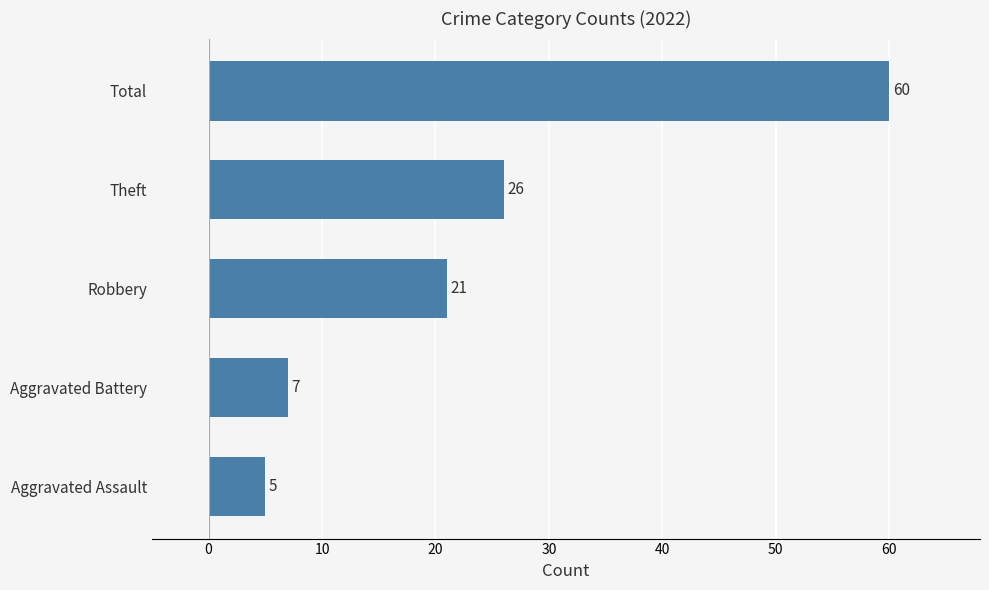

Are the bars horizontal?

Yes